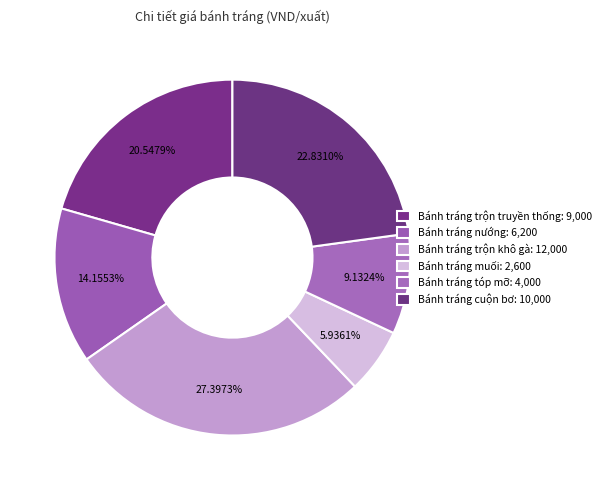

How many segments does this pie chart have?

6